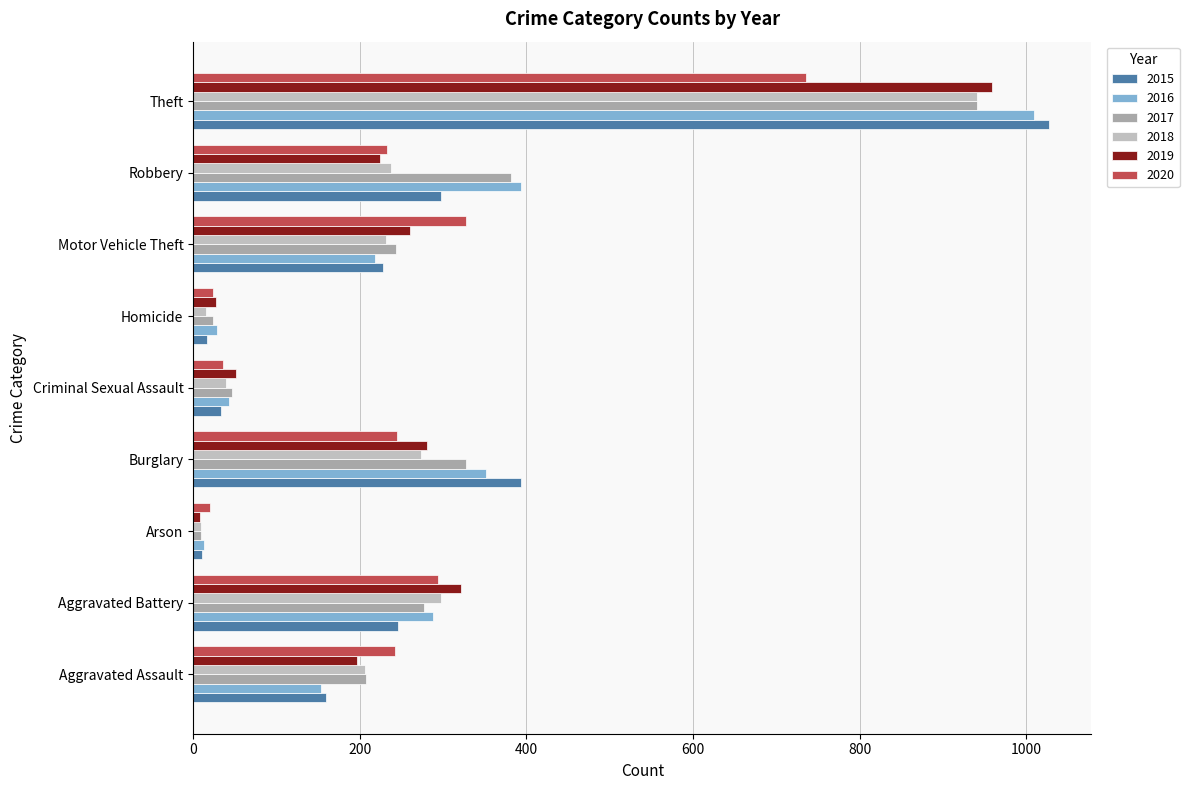

What is the spread (max minus min) of values at Motor Vehicle Theft?

110